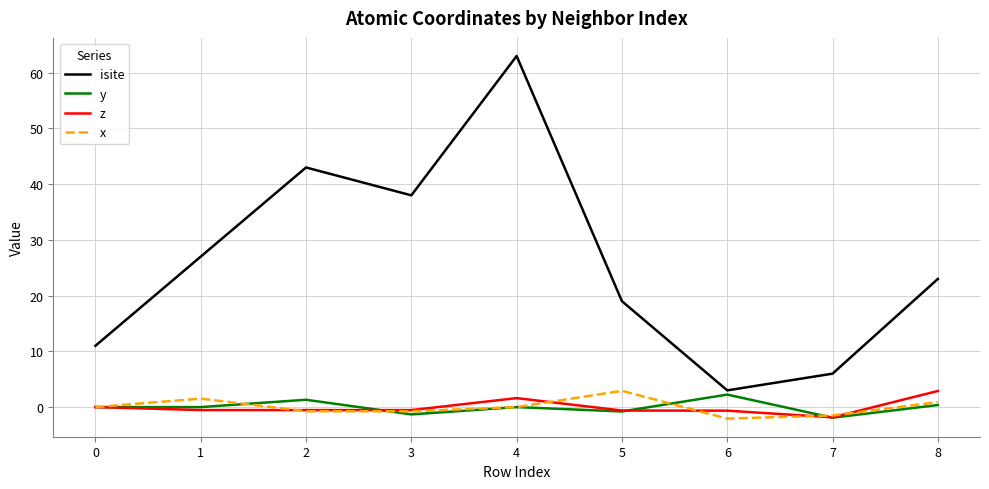

True or false: y has a value of 0.0 at 0.

True